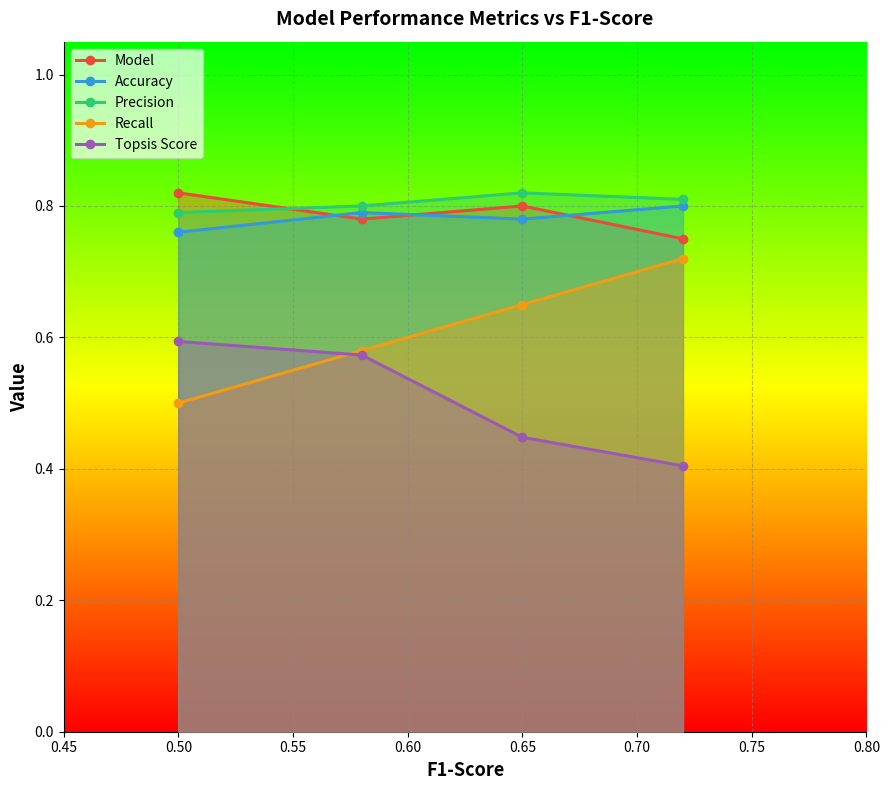

Does the chart display data point markers on the line(s)?

Yes